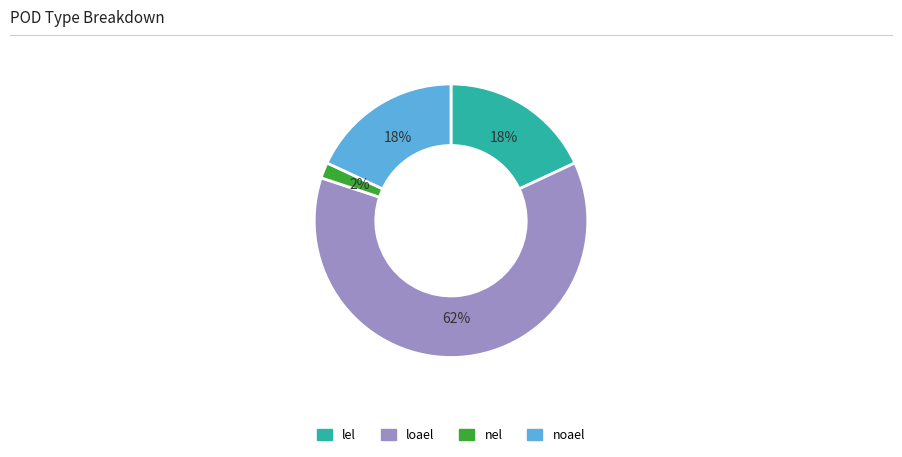

Approximately how many times larger is the value at nel compared to lel?

0.1